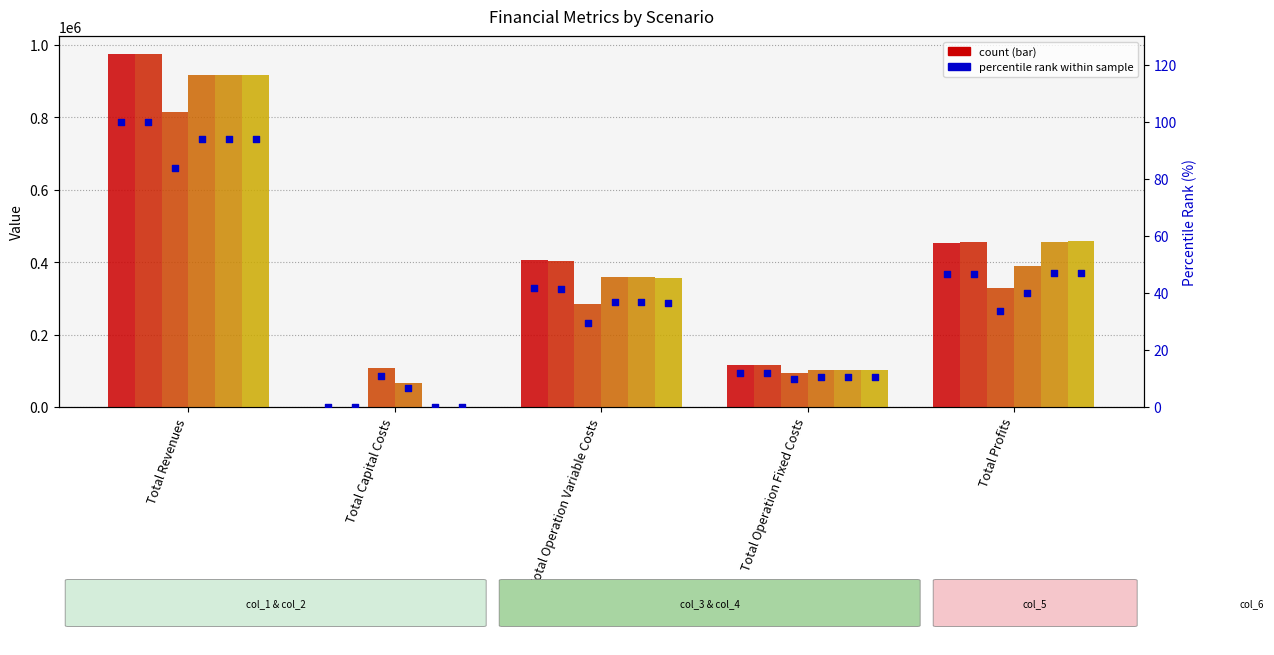

Which series has the widest spread of Y values?

col_2